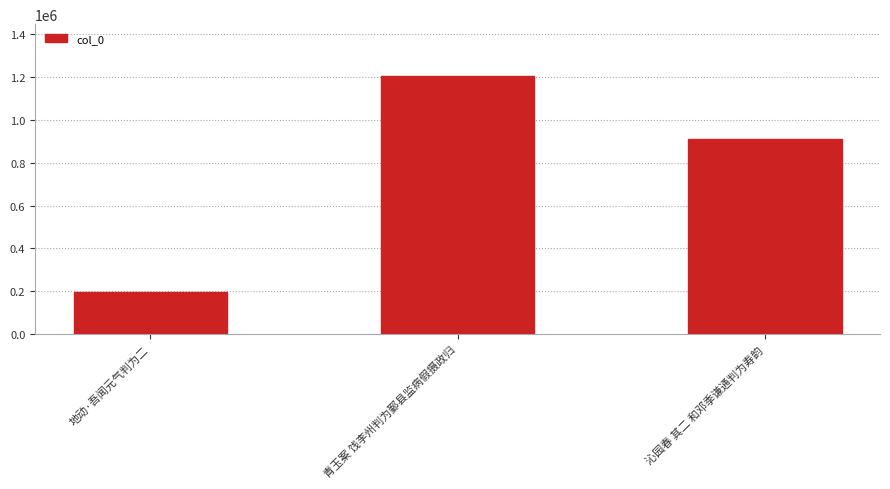

Which has a higher value, 青玉案 饯李州判为鄞县监病假摄政归 or 沁园春 其二 和邓季谦通判为寿韵?

青玉案 饯李州判为鄞县监病假摄政归